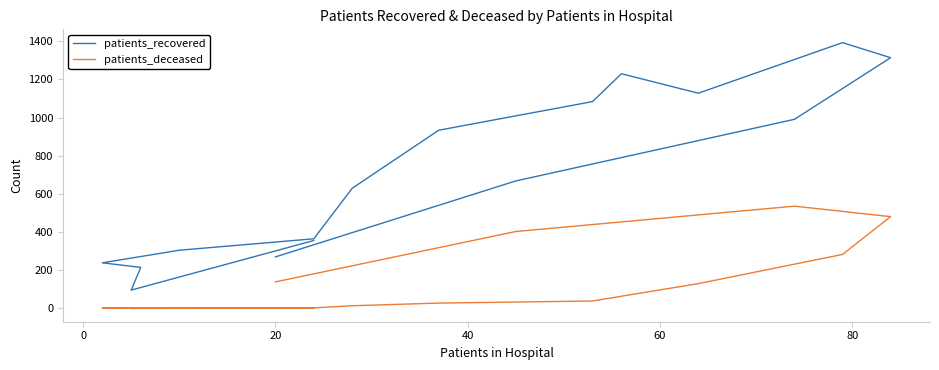

What are all the series names shown in the legend?

patients_recovered, patients_deceased